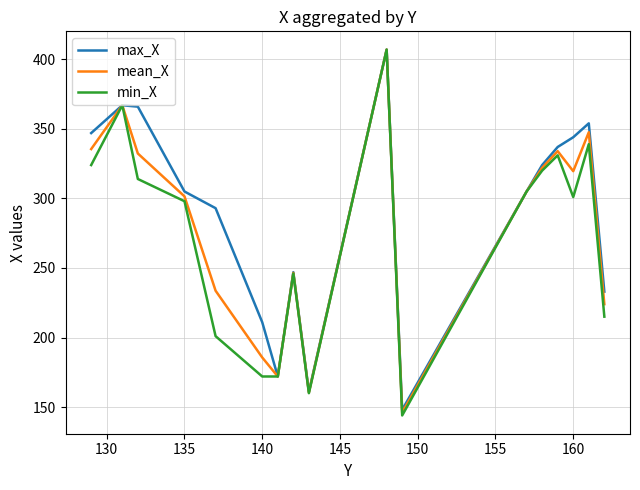

What is the smallest value displayed?

144.0